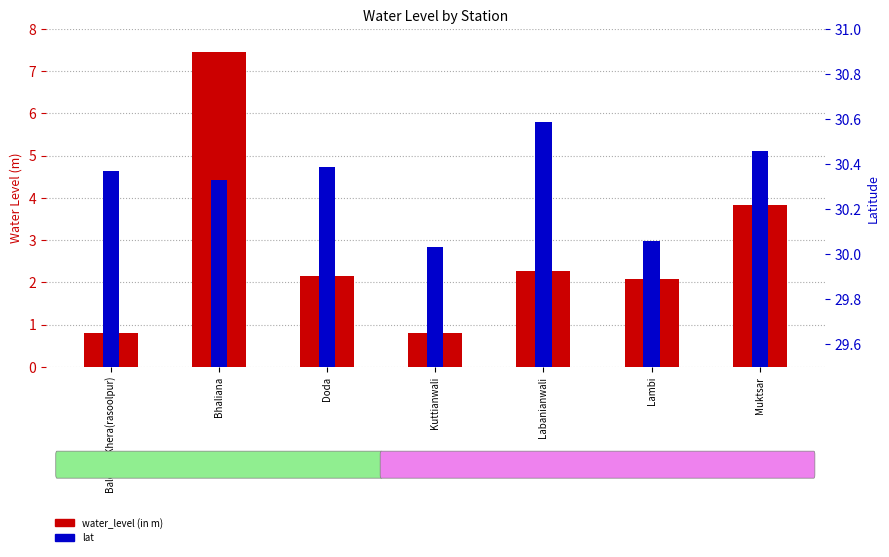

At which category is the sum across all series the highest?

Bhaliana